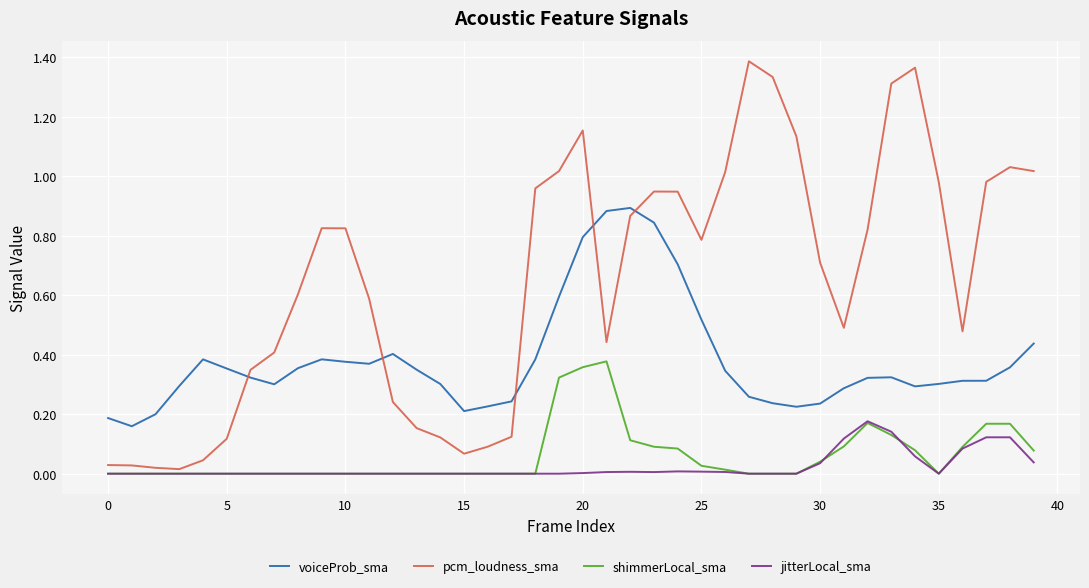

List the series in order of their peak value, highest first.

pcm_loudness_sma, voiceProb_sma, shimmerLocal_sma, jitterLocal_sma